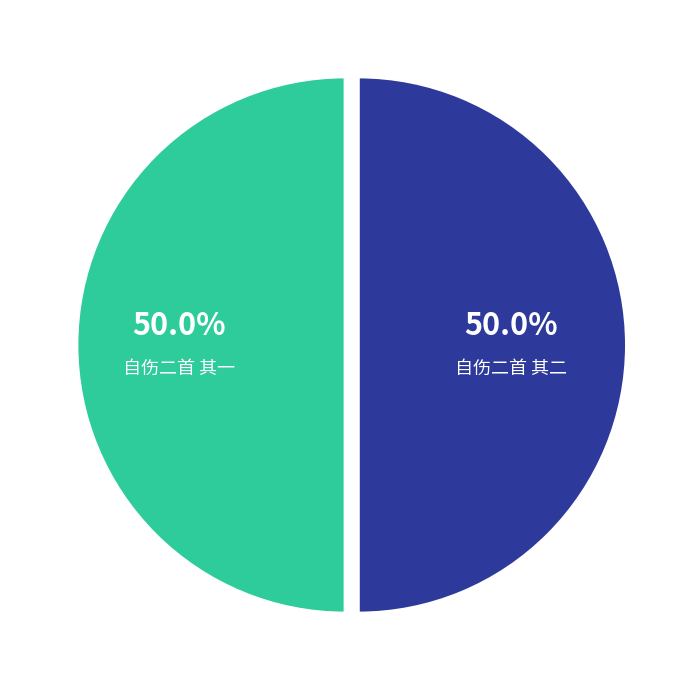

What portion of the pie excludes 自伤二首 其二?

50.0%